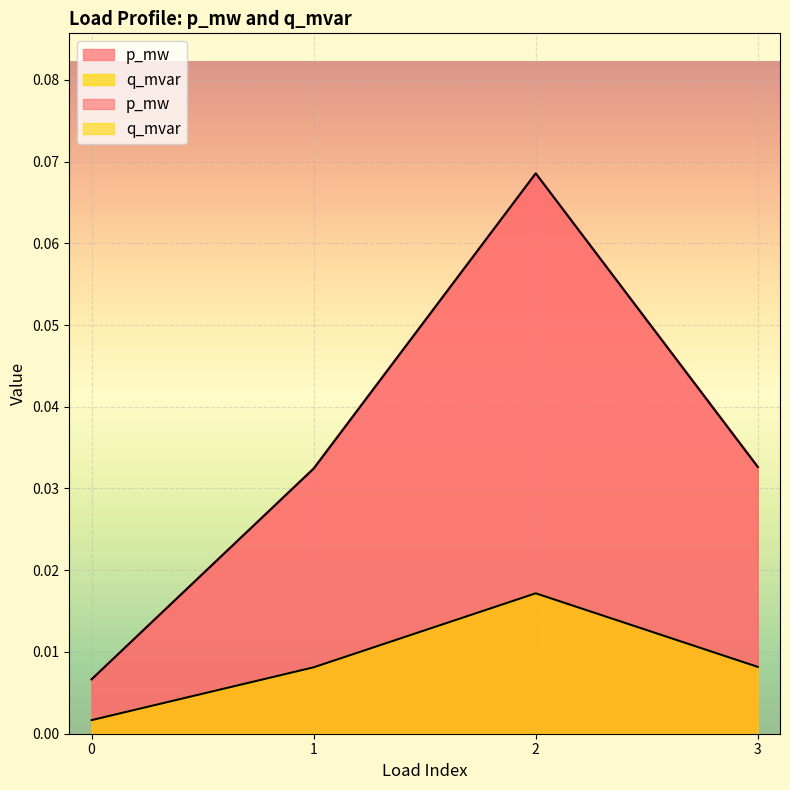

What is the total value across all series at 2?

0.1